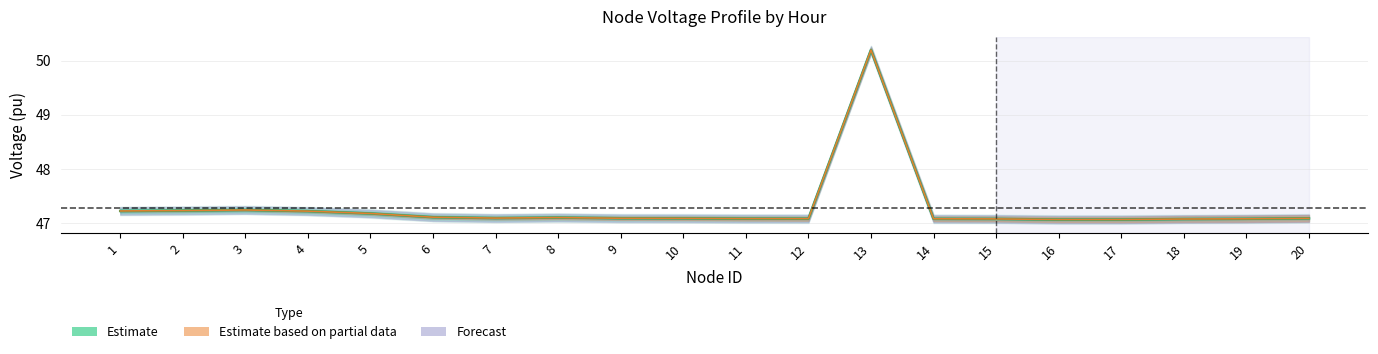

At which label is the value closest to 48?

3